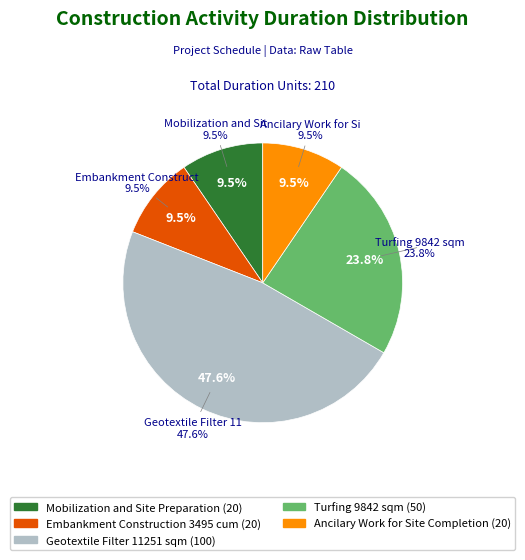

What percentage is the Mobilization and Site Preparation slice, to the nearest percent?

10%